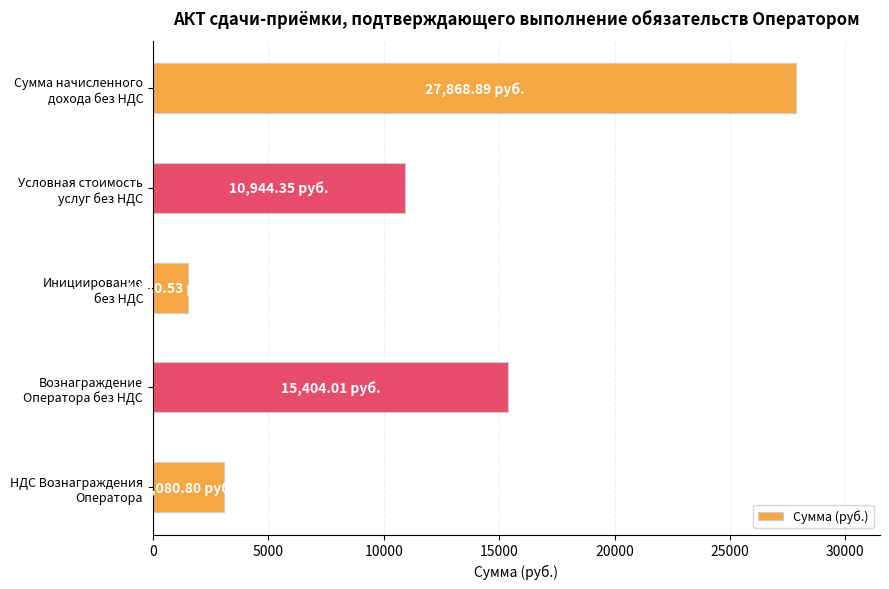

Rank the categories by value from highest to lowest.

Сумма начисленного
дохода без НДС, Вознаграждение
Оператора без НДС, Условная стоимость
услуг без НДС, НДС Вознаграждения
Оператора, Инициирование
без НДС